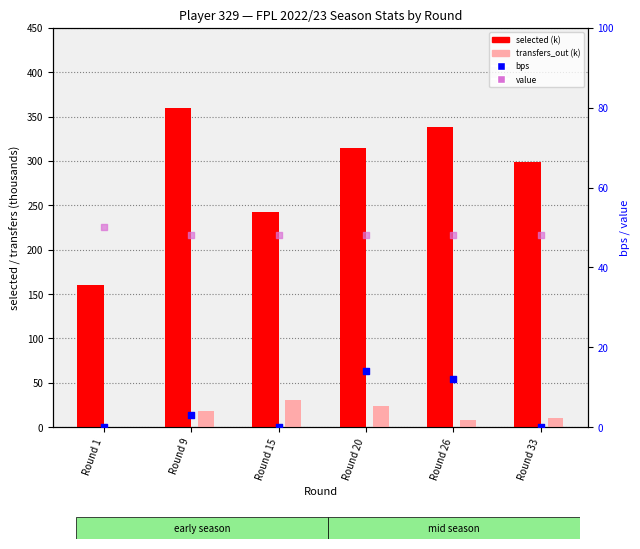

At how many categories does at least one series exceed 168?

5